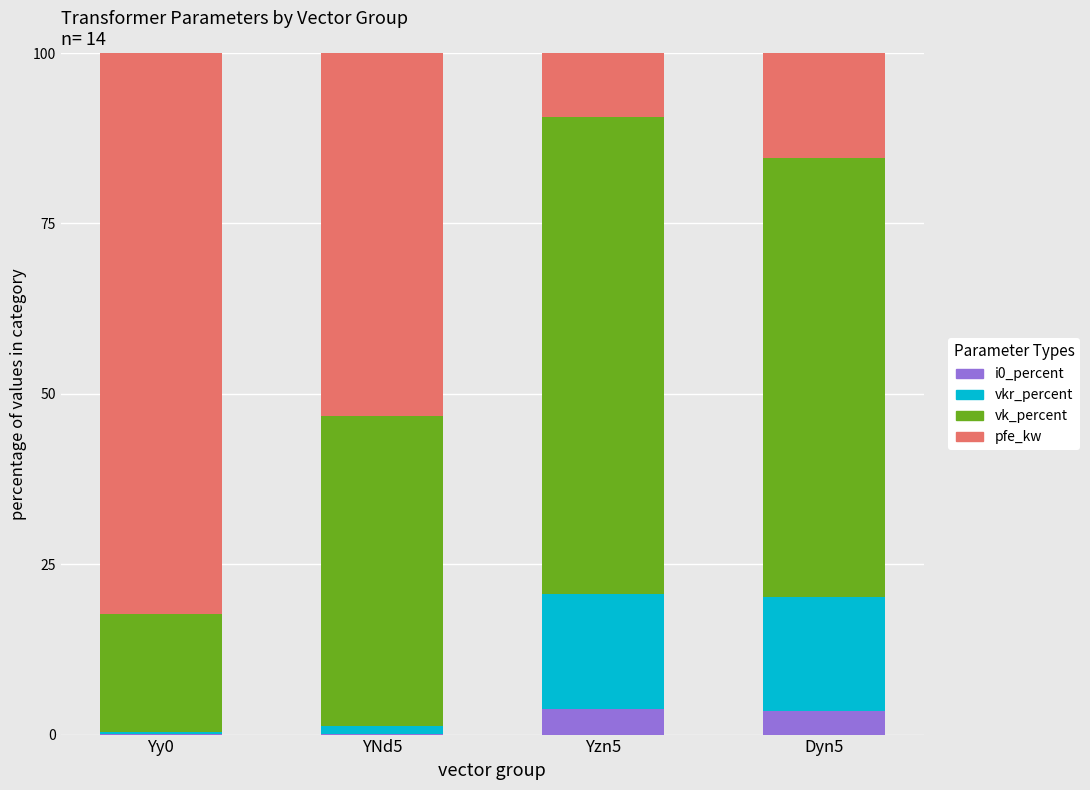

Is it true that i0_percent equals 0.2 at YNd5?

True